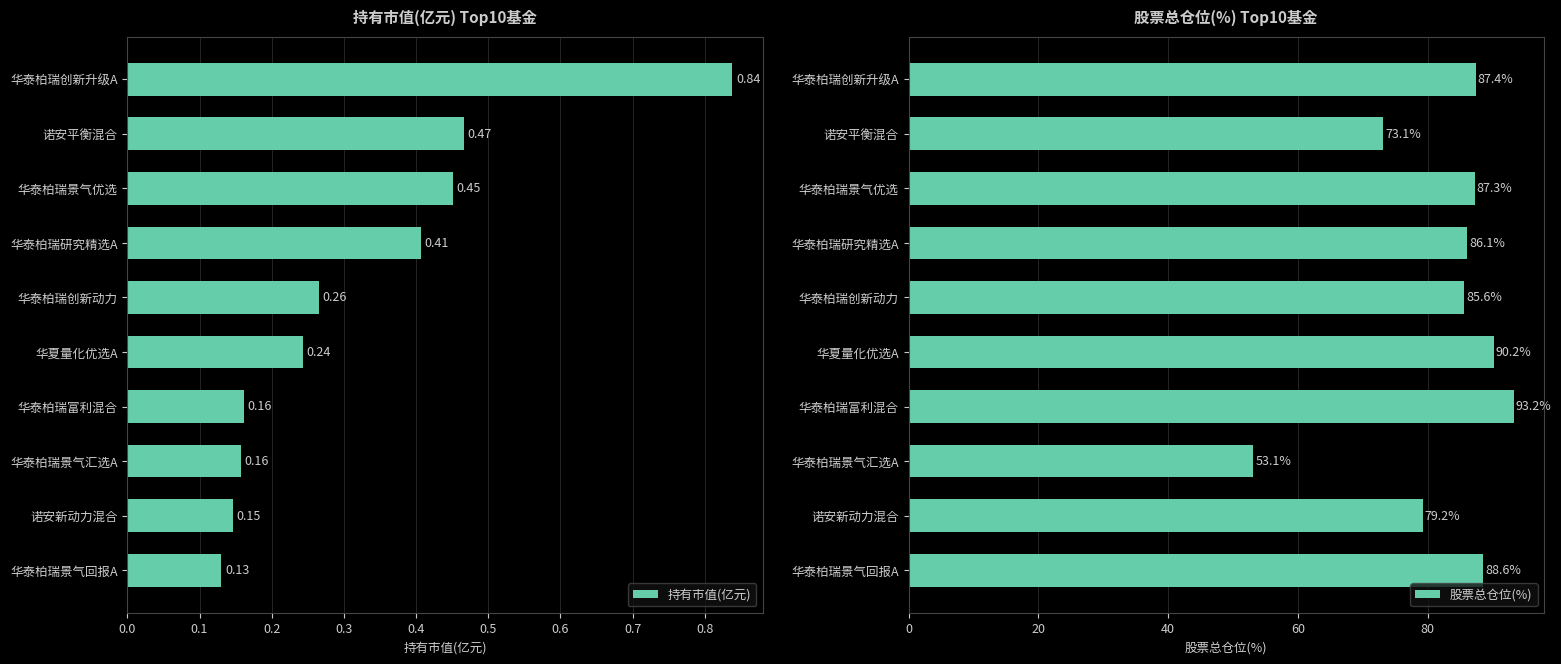

How many distinct data groups are displayed?

2